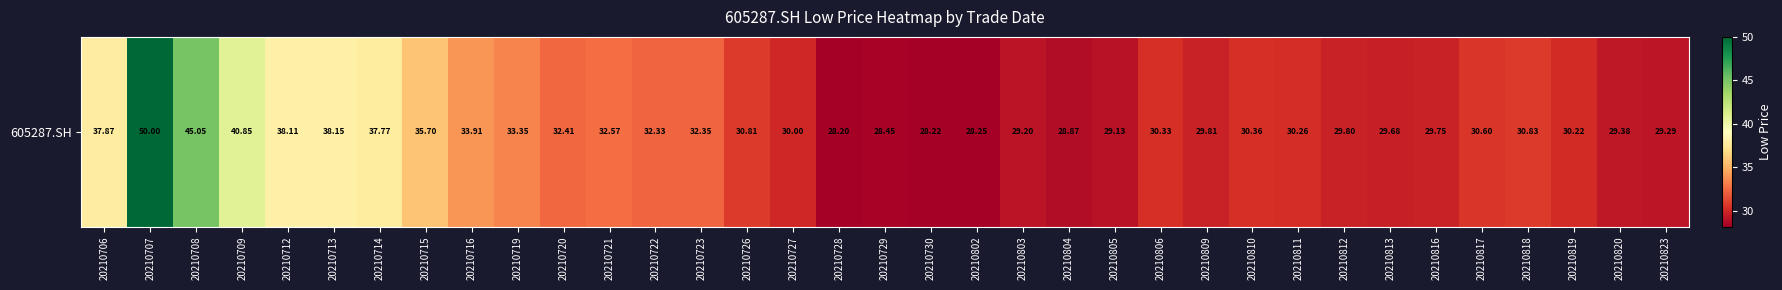

What is the maximum value shown in the chart?

50.0